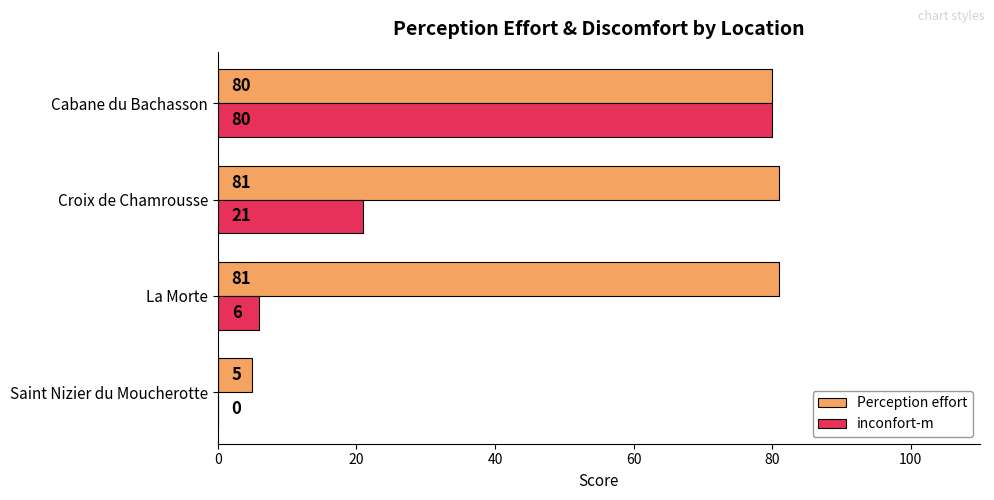

The value of Perception effort at Cabane du Bachasson is 80. True or false?

True